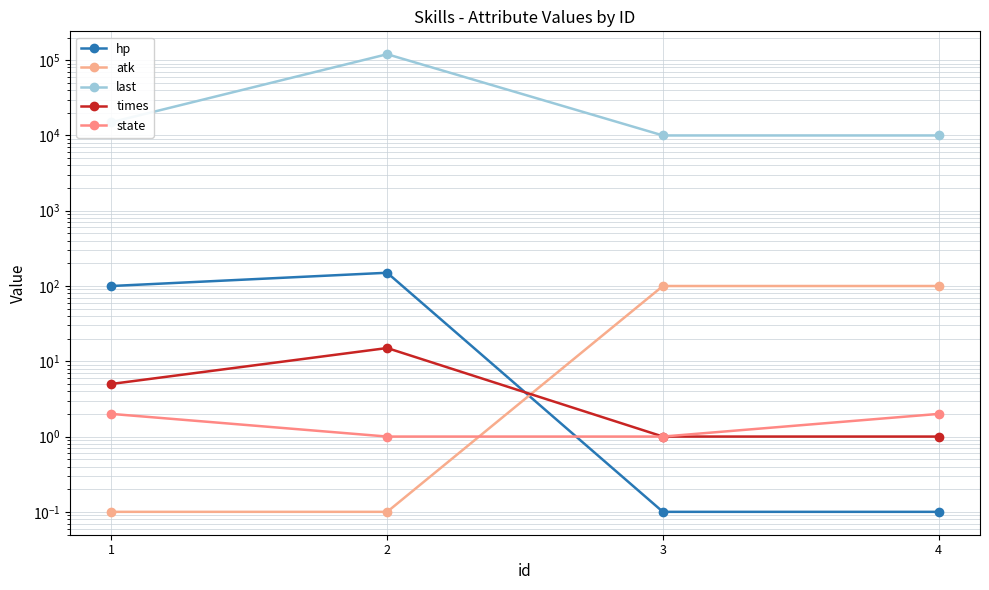

At which category is the sum across all series the highest?

2